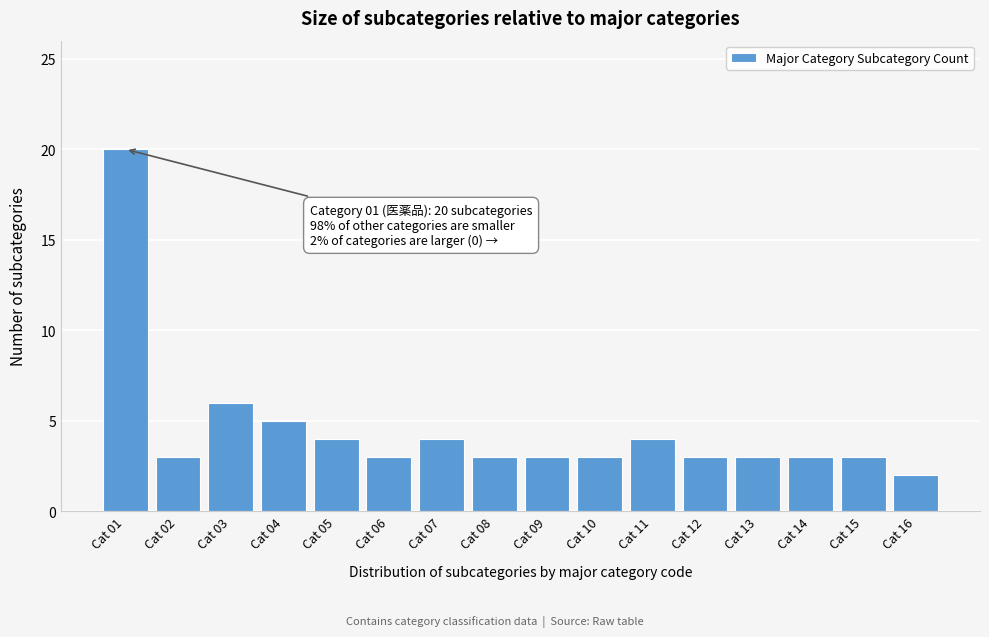

Reading left to right, extract all data points from this chart.

Cat 01=20	Cat 02=3	Cat 03=6	Cat 04=5	Cat 05=4	Cat 06=3	Cat 07=4	Cat 08=3	Cat 09=3	Cat 10=3	Cat 11=4	Cat 12=3	Cat 13=3	Cat 14=3	Cat 15=3	Cat 16=2